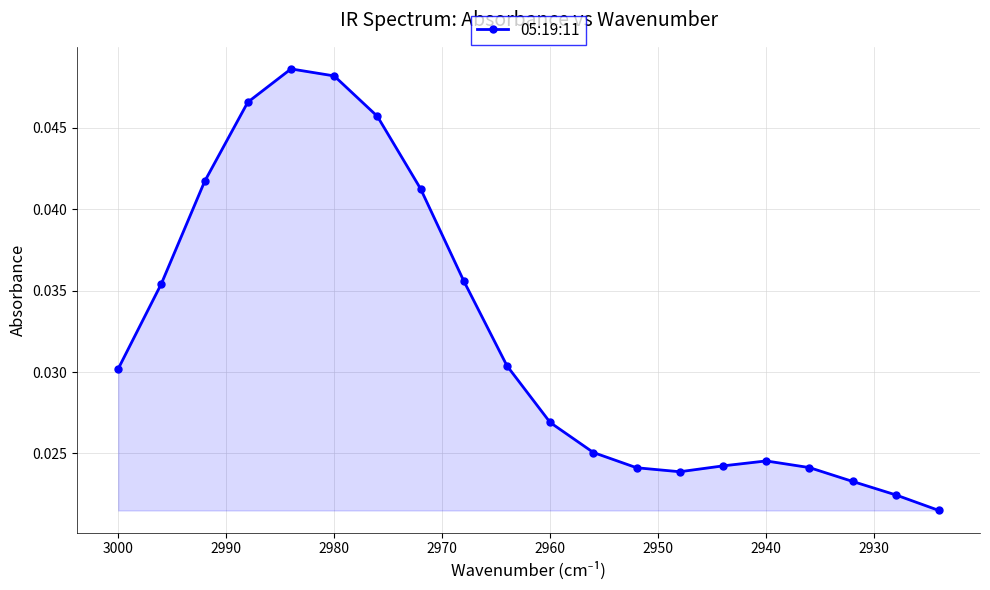

How many lines are shown in the chart?

1